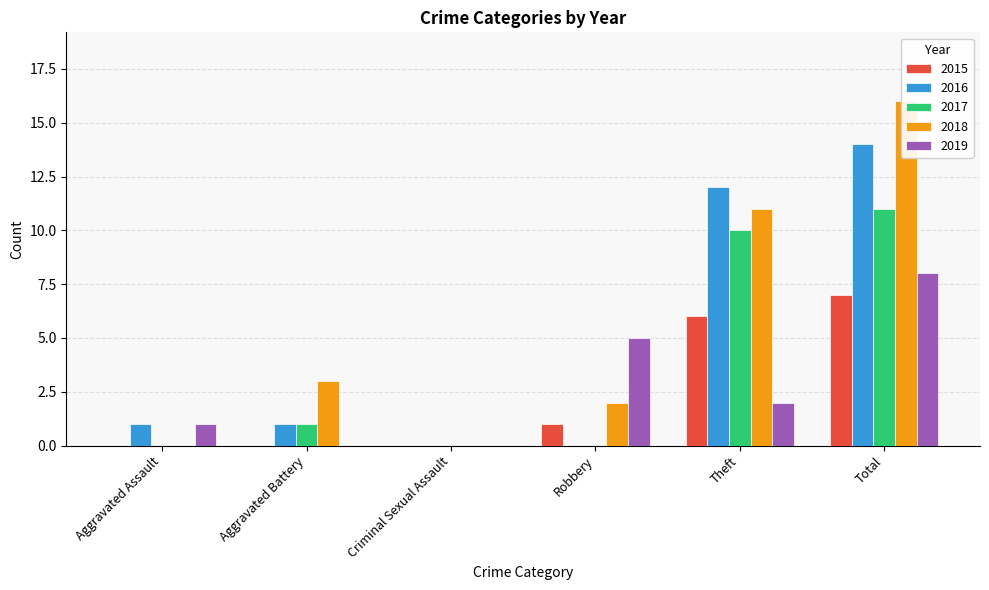

Which series has the largest total across all categories?

2018